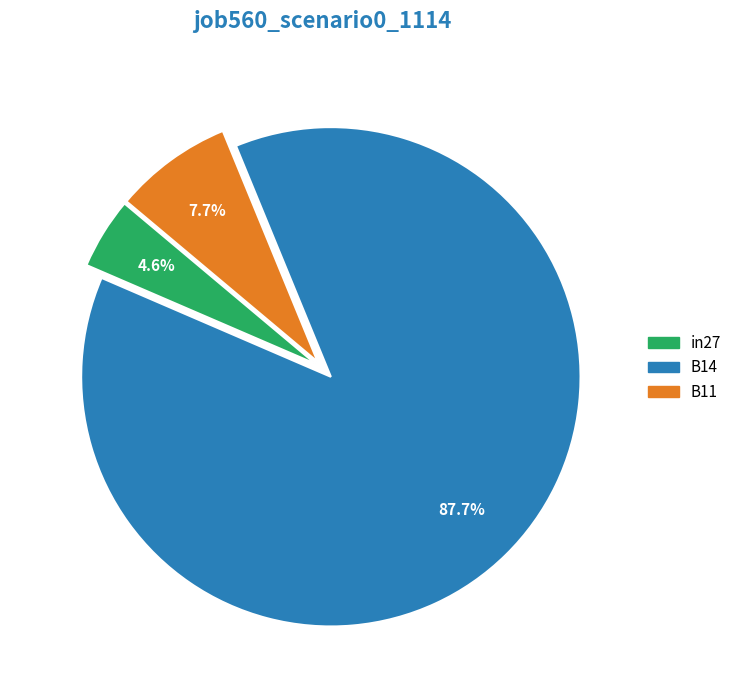

Count the number of slices in the pie.

3